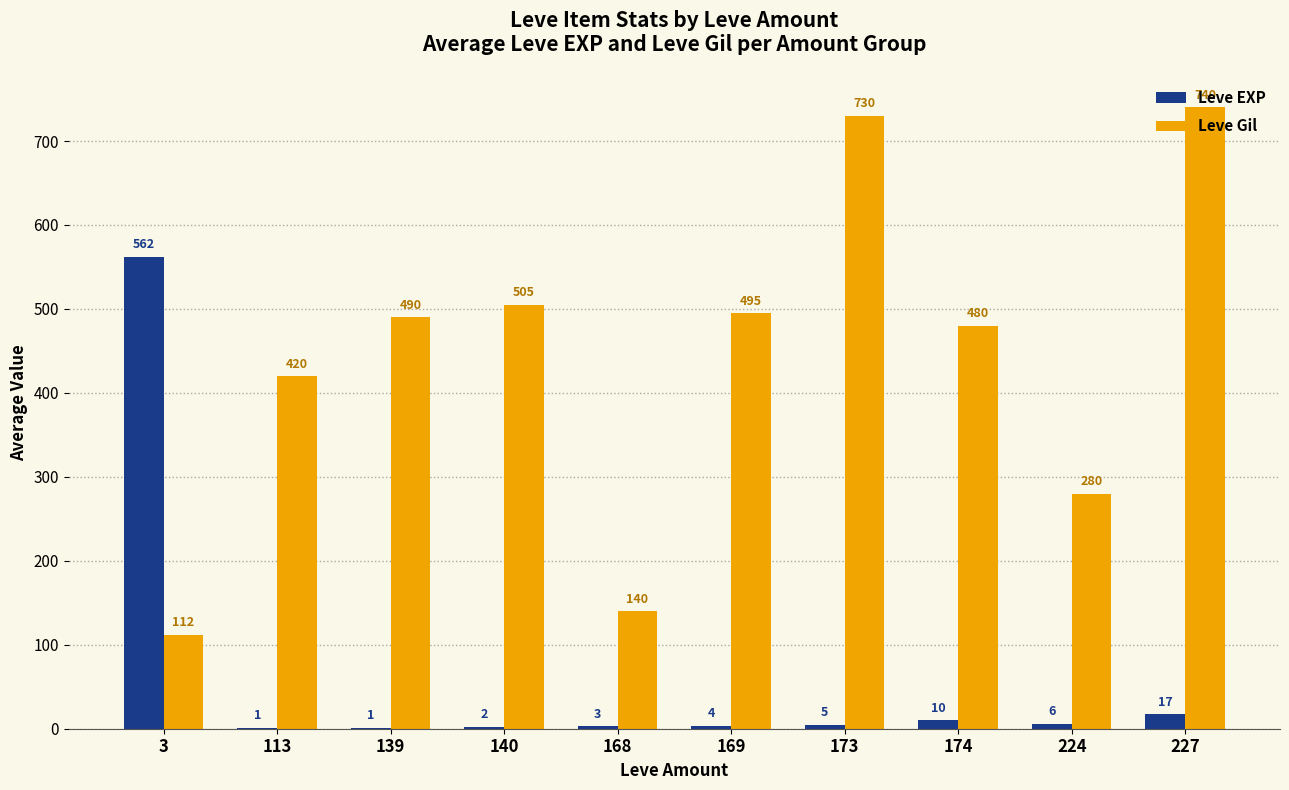

What is the spread (max minus min) of values at 139?

489.0